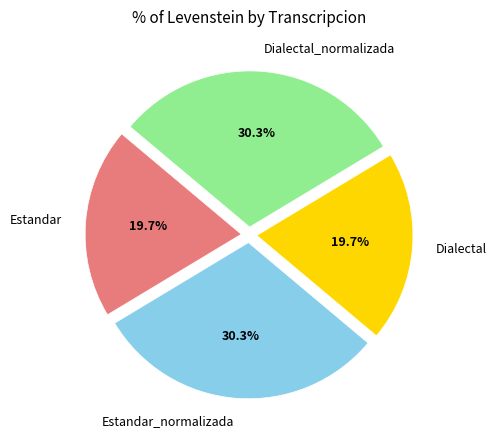

The Dialectal slice represents 27% of the pie. True or false?

False